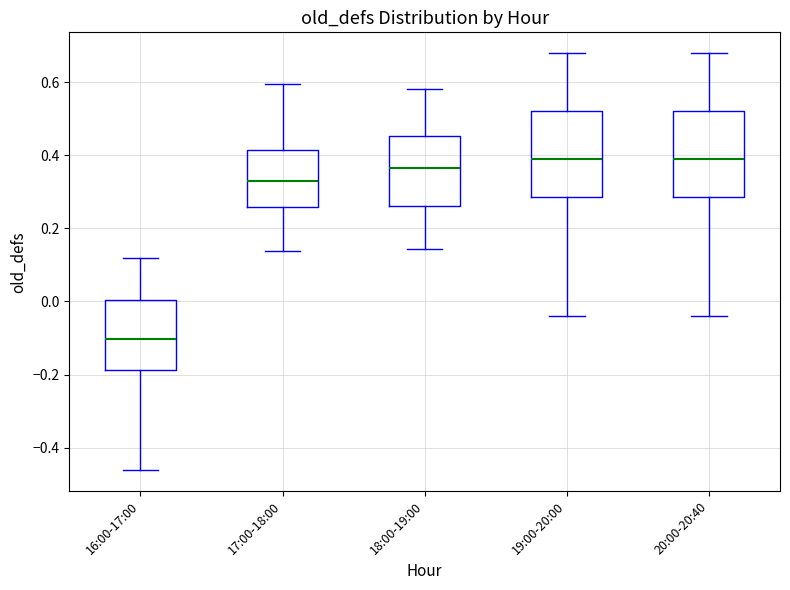

Where is the lower edge of the box for 18:00-19:00 on the y-axis? The values are not printed on the chart, so give them approximately, as read against the axis.

0.26